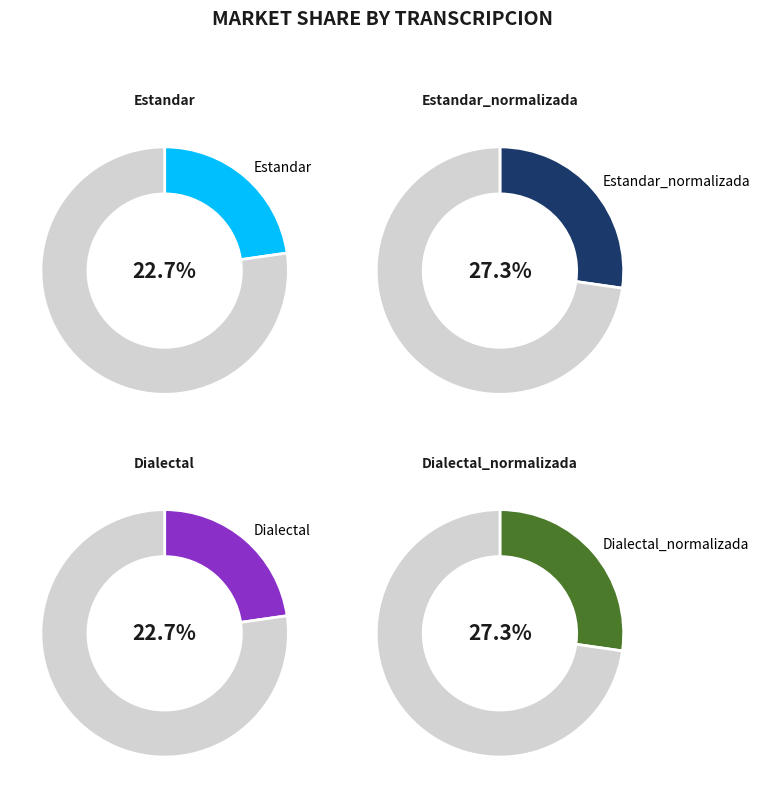

Is there a majority slice in this chart?

No